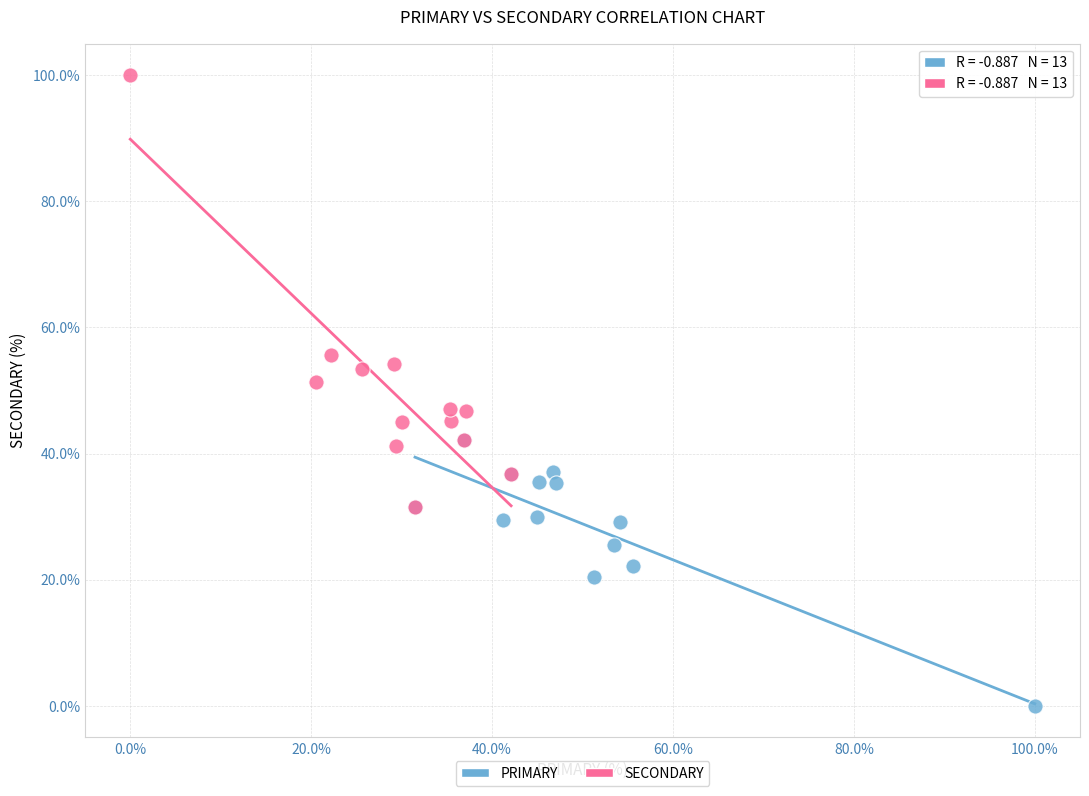

Which series reaches the maximum Y coordinate?

SECONDARY